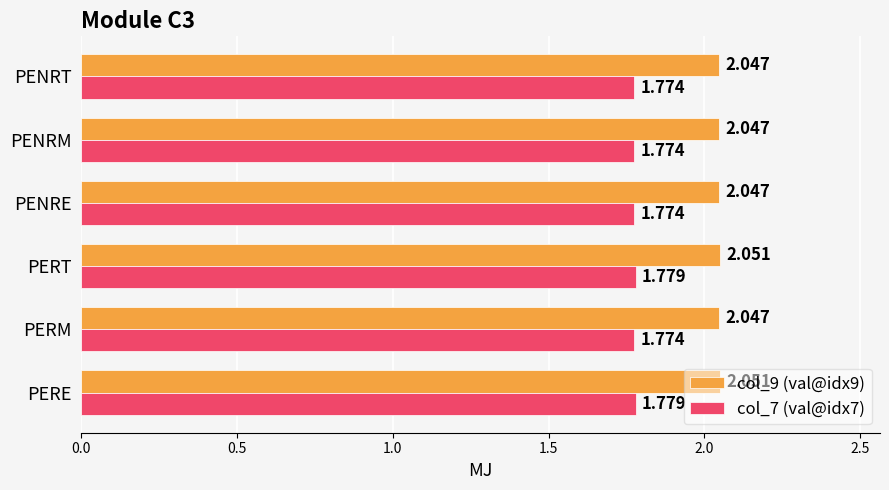

Is the value of col_9 (val@idx9) at PERE greater than the value of col_7 (val@idx7) at PERE?

Yes